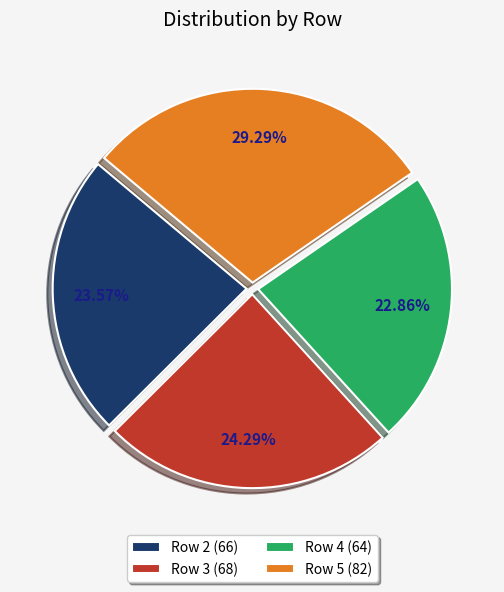

How much of the chart is everything except Row 2?

76.4%